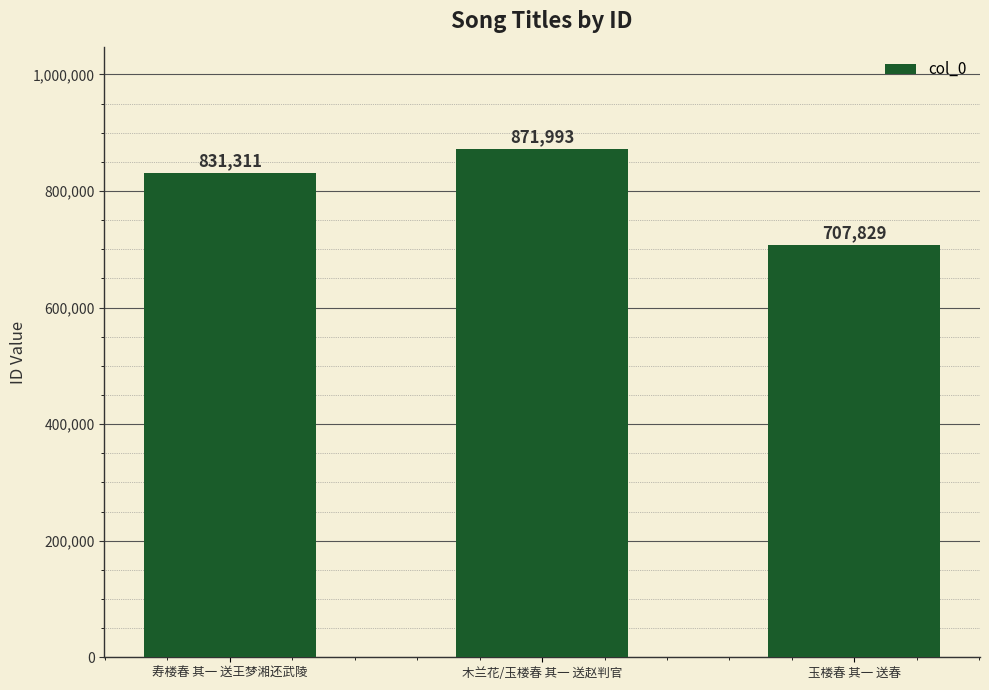

List the labels in order of value, smallest first.

玉楼春 其一 送春, 寿楼春 其一 送王梦湘还武陵, 木兰花/玉楼春 其一 送赵判官